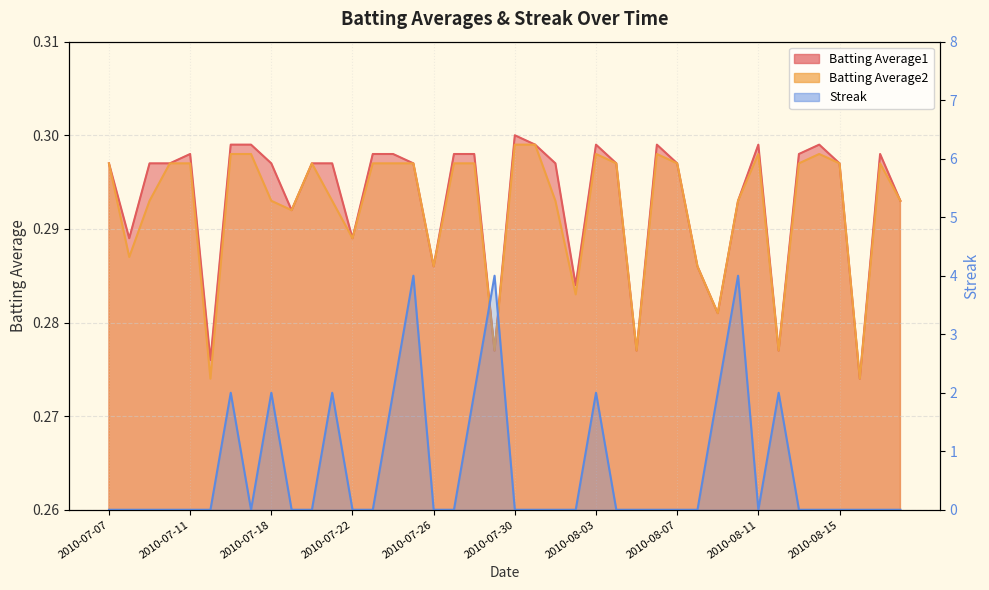

What is the sum of all Batting Average2 values?

11.7